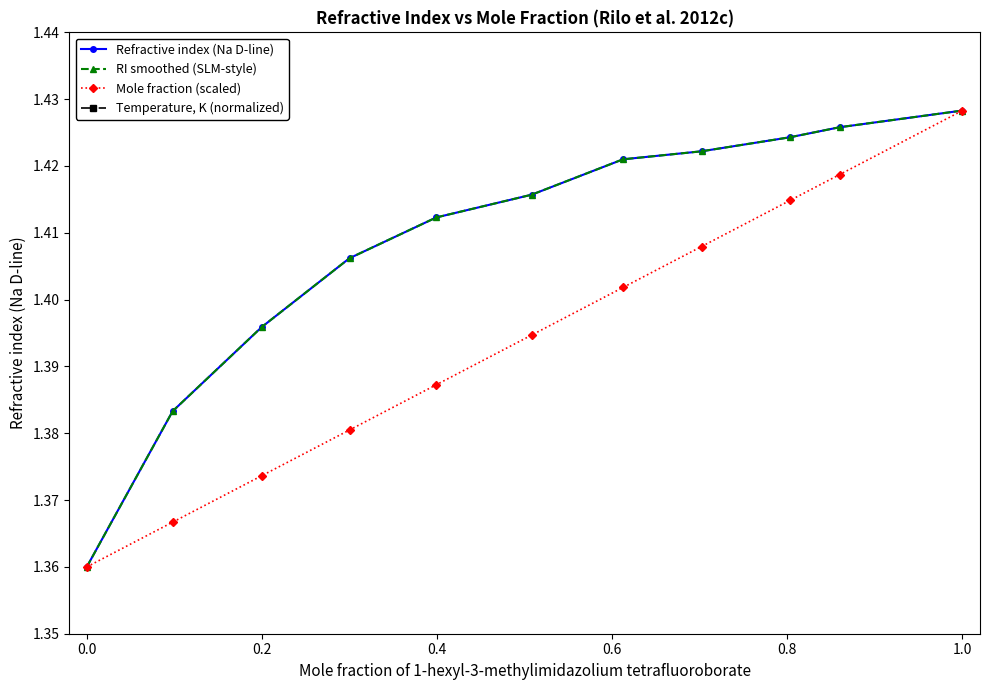

At how many categories does at least one series exceed 1?

11